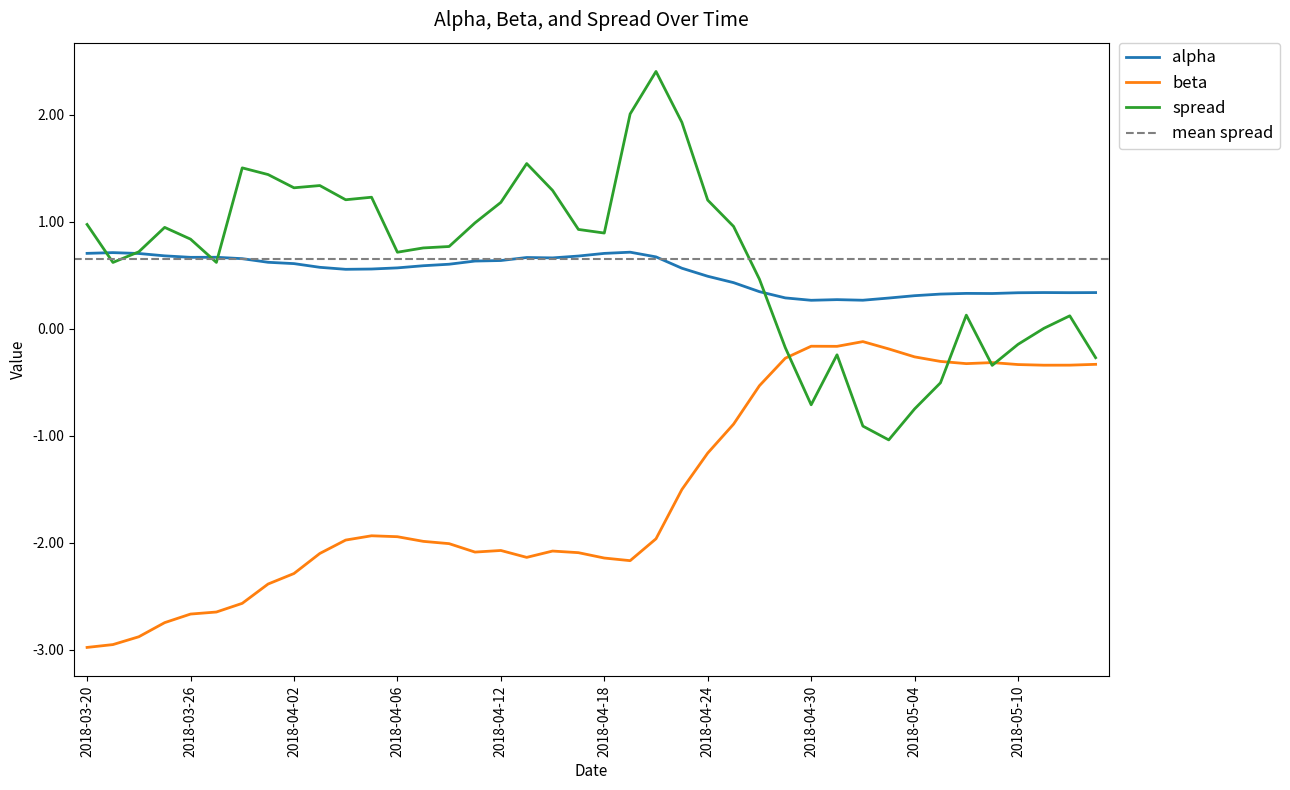

Which series has the largest total across all categories?

spread